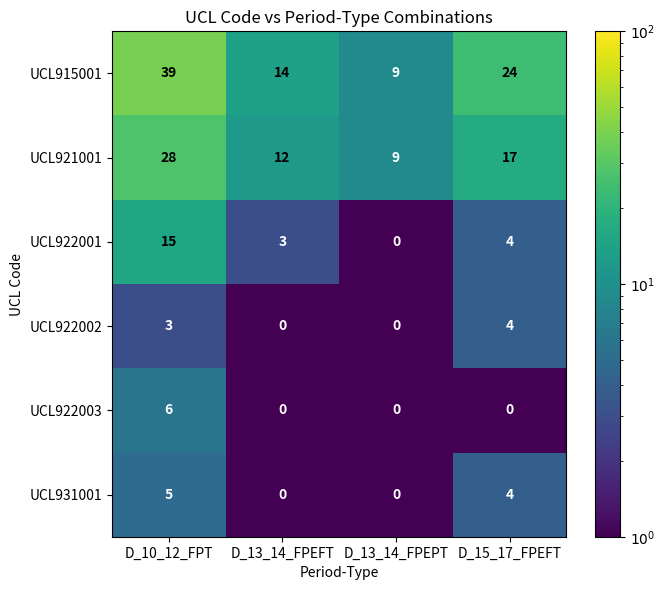

Reading left to right, extract all data points from this chart.

UCL915001: 39	14	9	24
UCL921001: 28	12	9	17
UCL922001: 15	3	0	4
UCL922002: 3	0	0	4
UCL922003: 6	0	0	0
UCL931001: 5	0	0	4